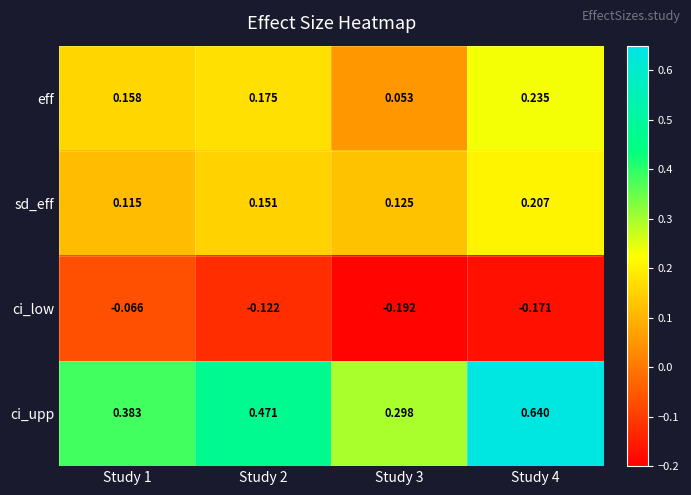

Which series has the largest total across all categories?

ci_upp